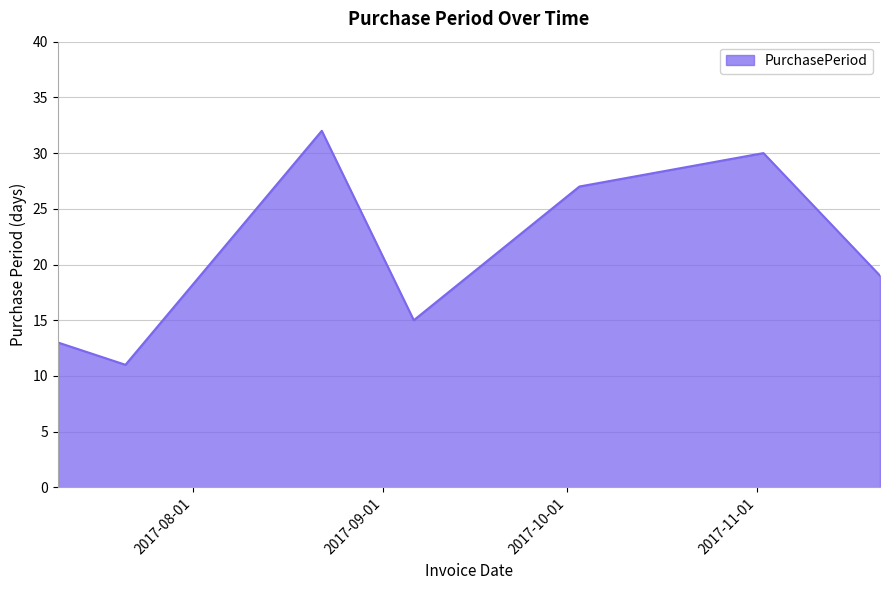

Does the chart display data point markers on the line(s)?

No